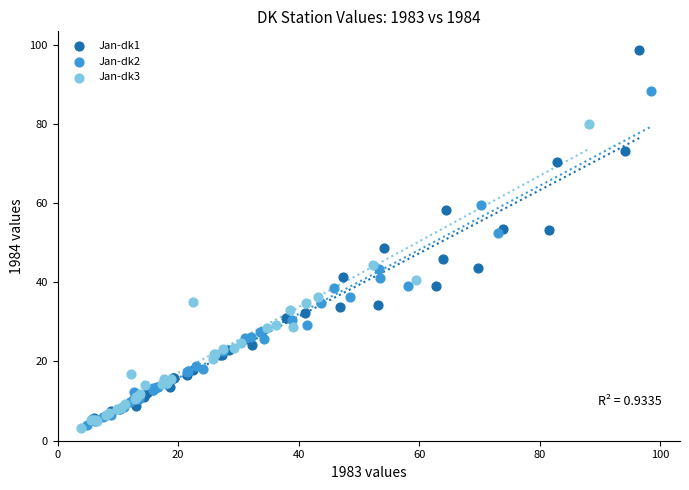

Which series reaches the maximum Y coordinate?

Jan-dk1